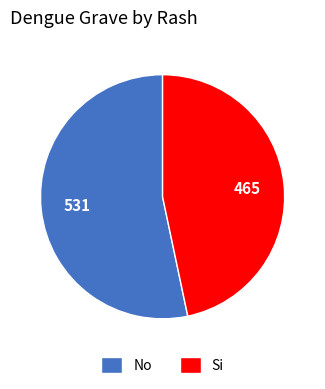

How many segments does this pie chart have?

2